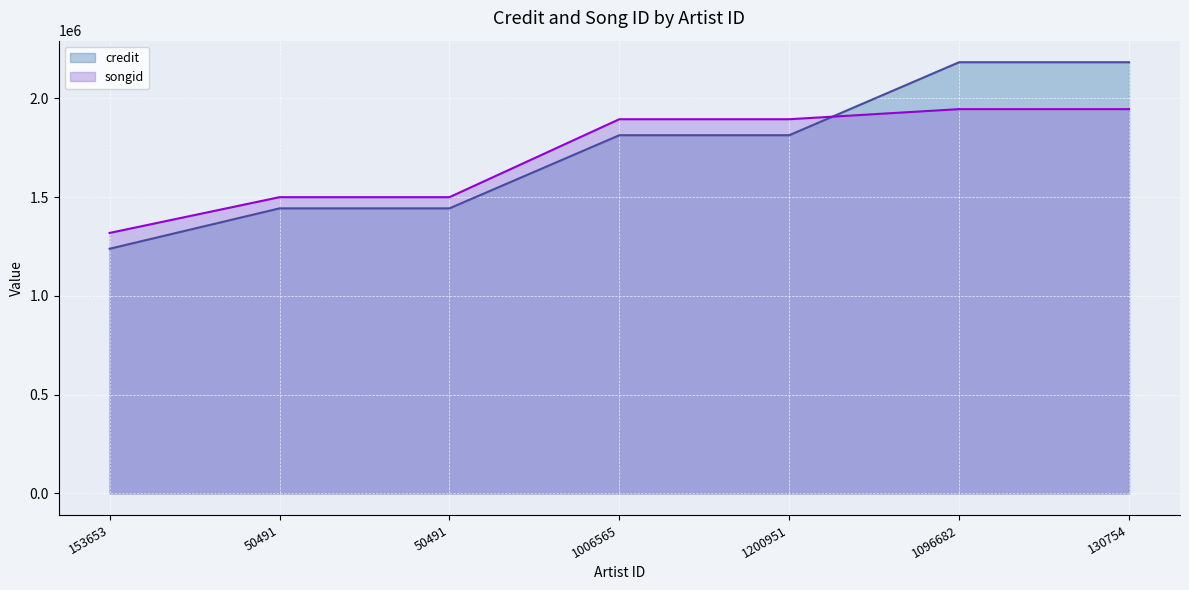

Where is songid nearest to the value 1631906?

50491